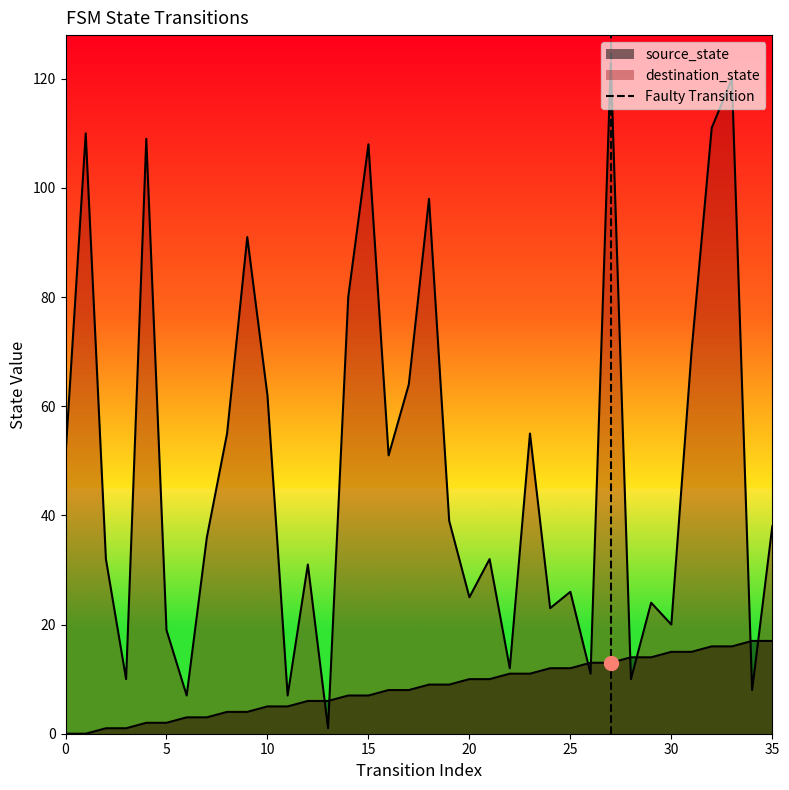

How many lines are shown in the chart?

1